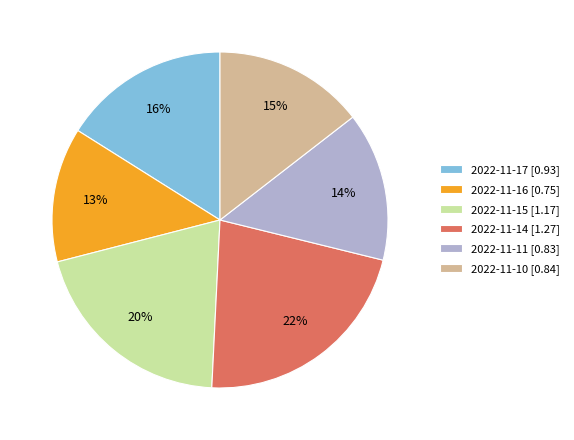

To the nearest percent, what is the difference between the largest and smallest slice percentages?

9%